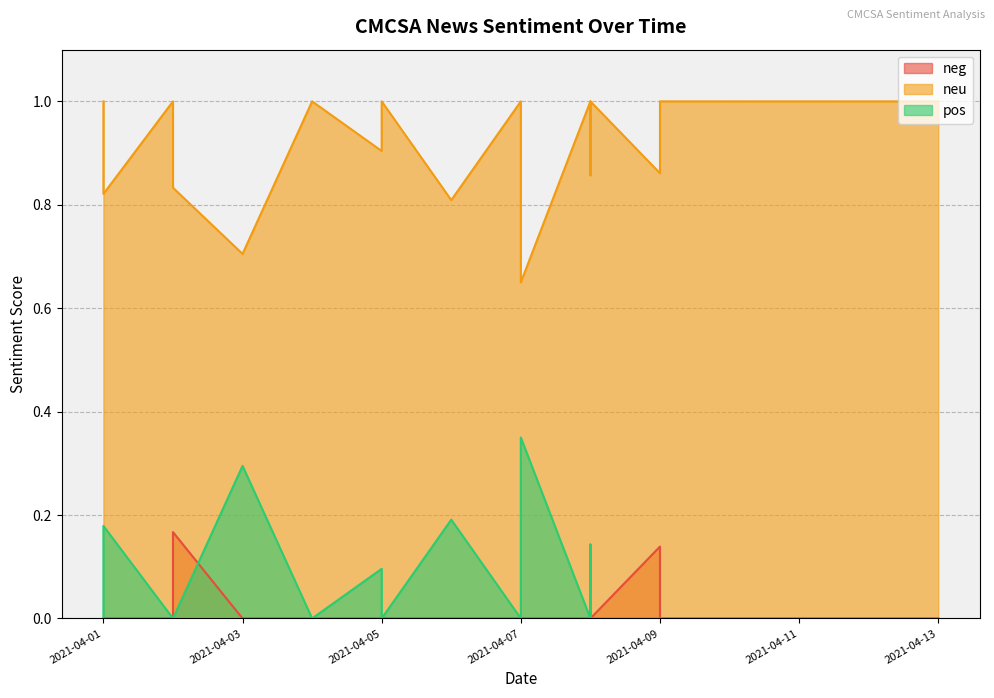

Reading left to right, list all the values displayed in this chart.

neg: 2021-04-13=0.0	2021-04-09=0.0	2021-04-09=0.1	2021-04-08=0.0	2021-04-08=0.0	2021-04-08=0.0	2021-04-08=0.0	2021-04-07=0.0	2021-04-07=0.0	2021-04-07=0.0	2021-04-06=0.0	2021-04-05=0.0	2021-04-05=0.0	2021-04-04=0.0	2021-04-04=0.0	2021-04-03=0.0	2021-04-02=0.2	2021-04-02=0.0	2021-04-01=0.0	2021-04-01=0.0
neu: 2021-04-13=1.0	2021-04-09=1.0	2021-04-09=0.9	2021-04-08=1.0	2021-04-08=1.0	2021-04-08=0.9	2021-04-08=1.0	2021-04-07=1.0	2021-04-07=0.7	2021-04-07=1.0	2021-04-06=0.8	2021-04-05=1.0	2021-04-05=0.9	2021-04-04=1.0	2021-04-04=1.0	2021-04-03=0.7	2021-04-02=0.8	2021-04-02=1.0	2021-04-01=0.8	2021-04-01=1.0
pos: 2021-04-13=0.0	2021-04-09=0.0	2021-04-09=0.0	2021-04-08=0.0	2021-04-08=0.0	2021-04-08=0.1	2021-04-08=0.0	2021-04-07=0.0	2021-04-07=0.3	2021-04-07=0.0	2021-04-06=0.2	2021-04-05=0.0	2021-04-05=0.1	2021-04-04=0.0	2021-04-04=0.0	2021-04-03=0.3	2021-04-02=0.0	2021-04-02=0.0	2021-04-01=0.2	2021-04-01=0.0